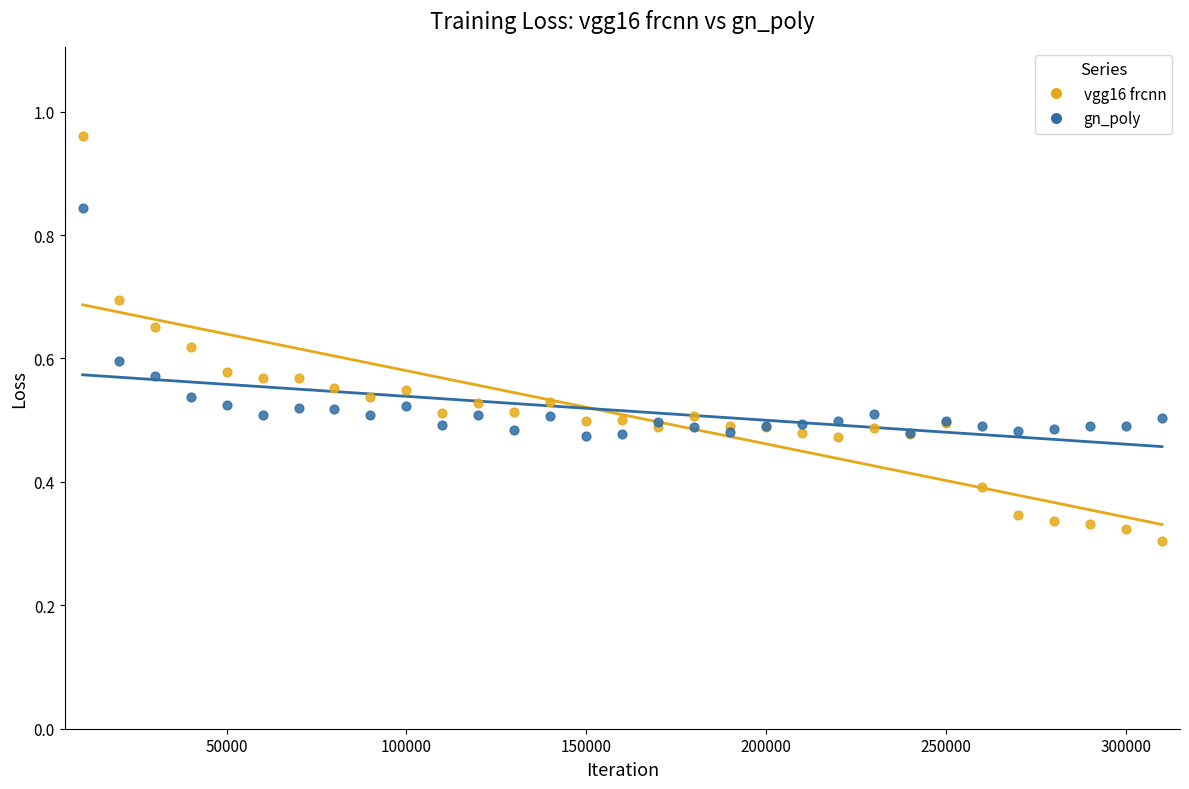

Which series reaches the maximum Y coordinate?

vgg16 frcnn